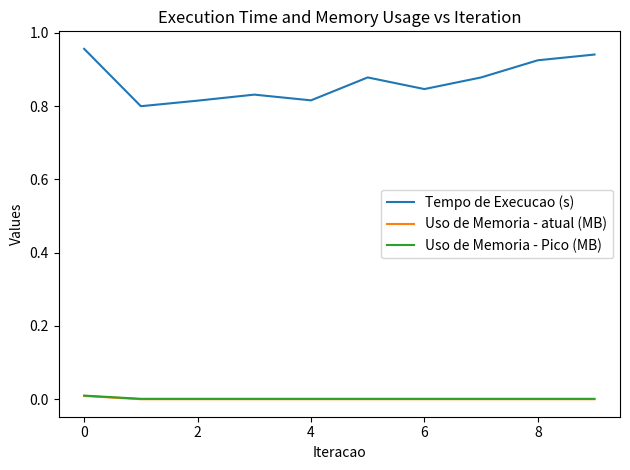

Which series has the widest spread of values?

Tempo de Execucao (s)